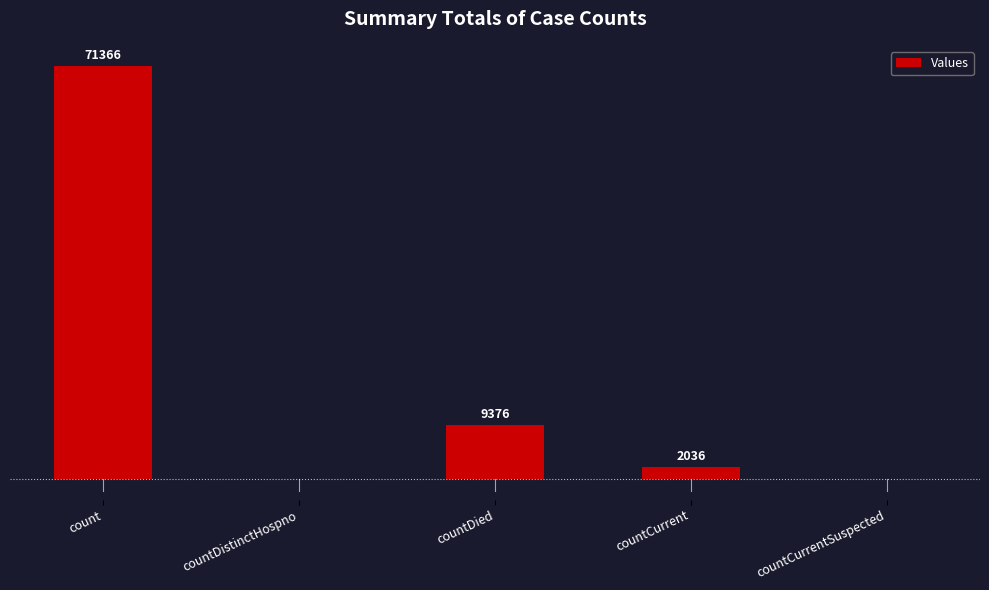

At which label does the data first exceed 2036?

count